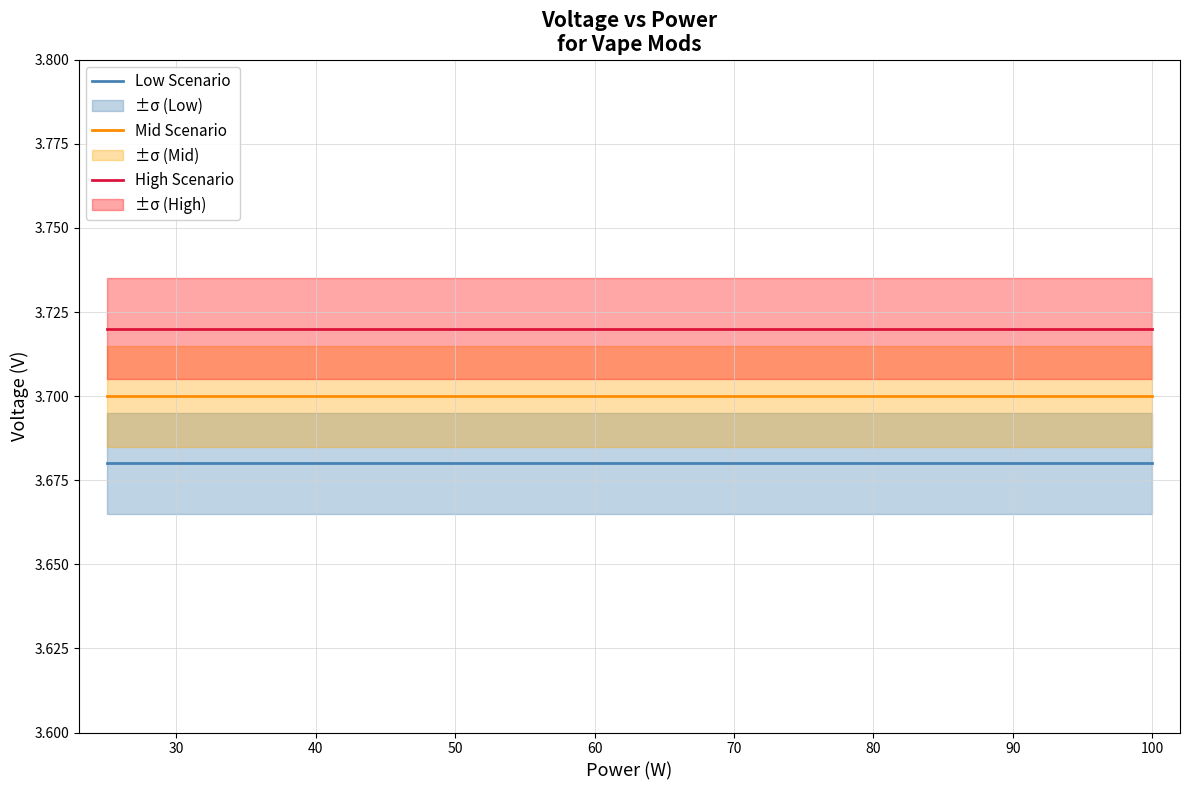

The High Scenario series shows 2.5 at 70. True or false?

False